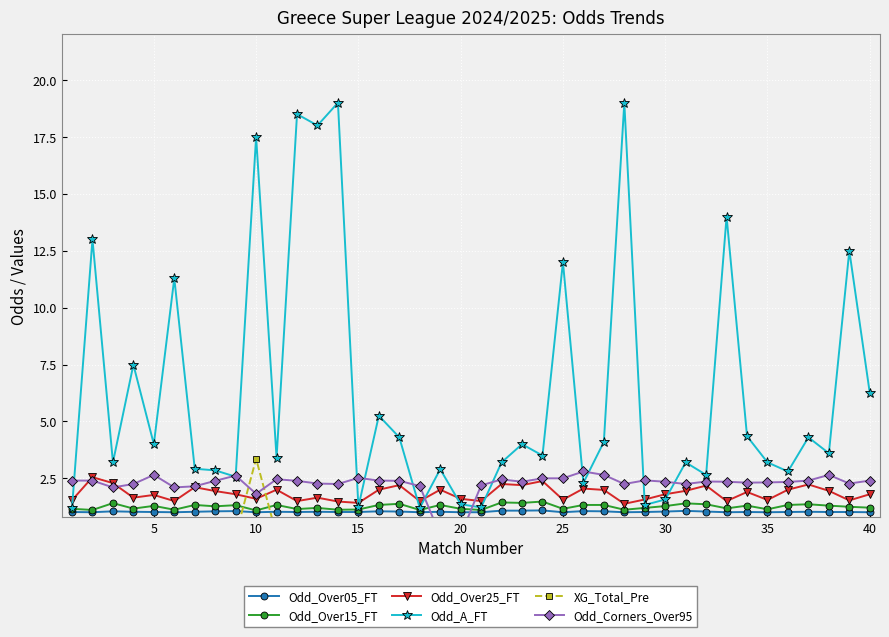

True or false: Odd_Over25_FT has more than 0 points higher than both neighbors.

True